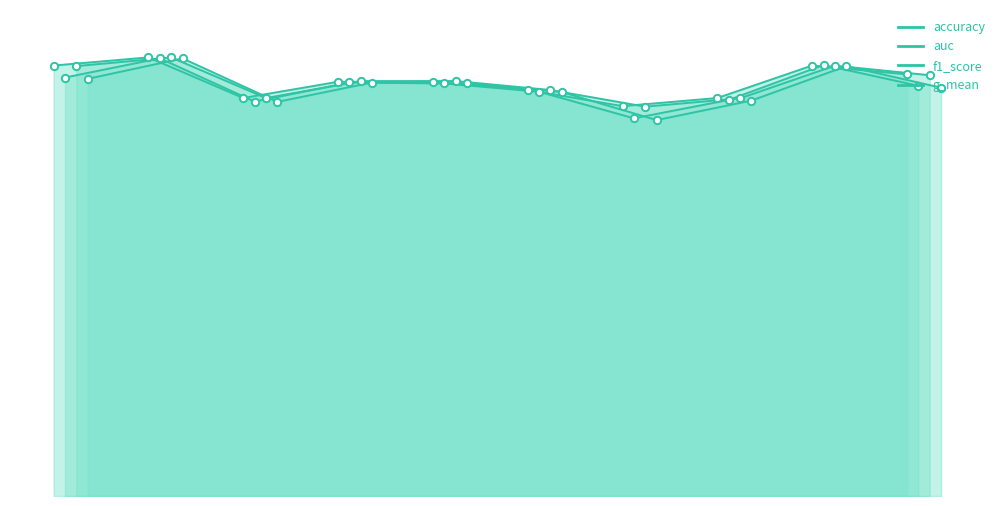

At which category is the sum across all series the highest?

2